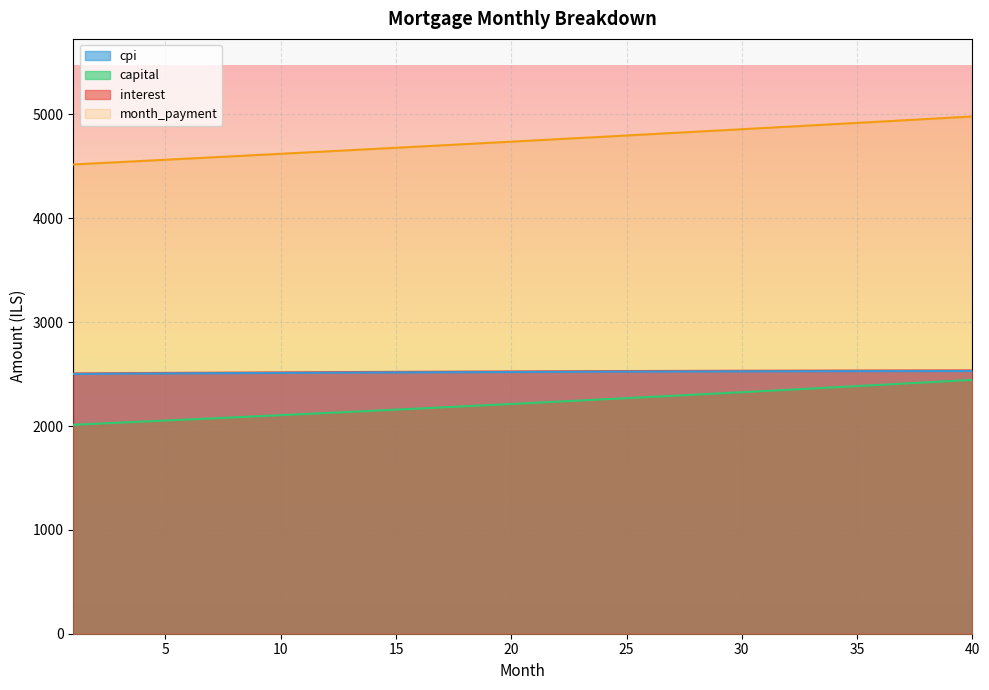

Is it true that capital equals 2104.5 at 10?

True